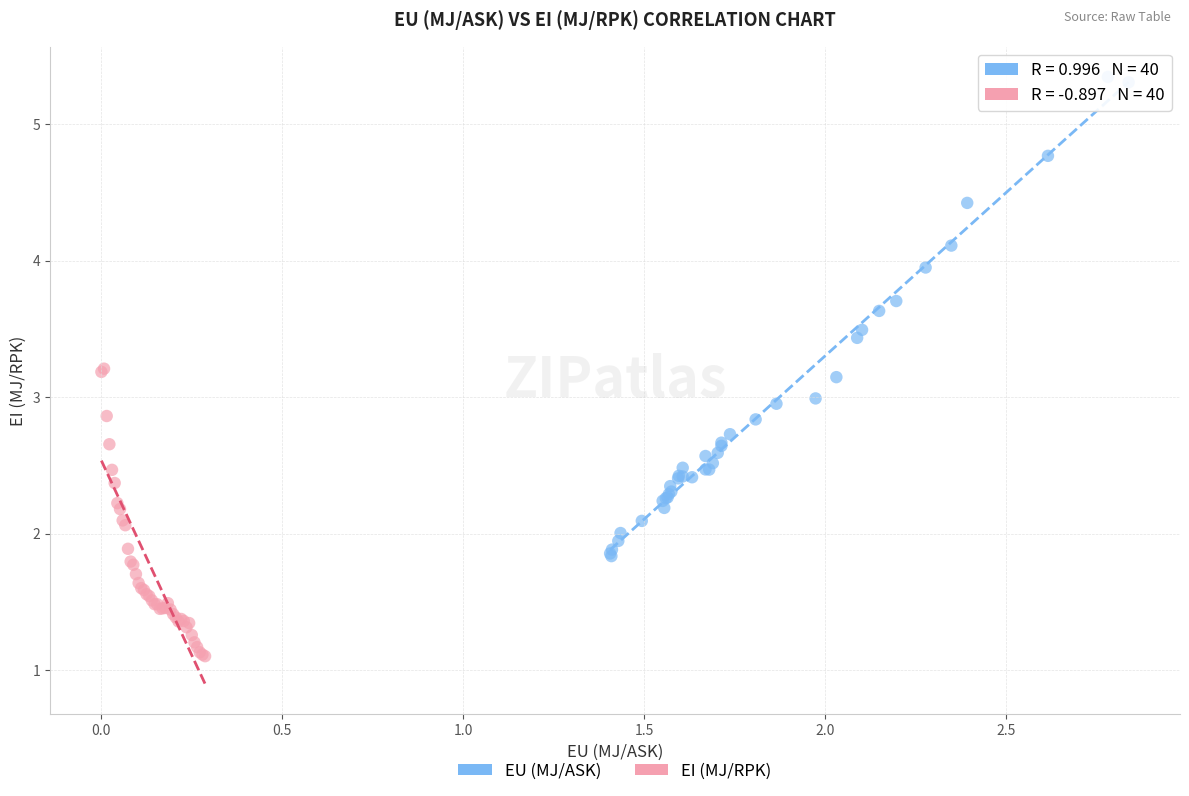

Which series has the widest spread of Y values?

EU (MJ/ASK)